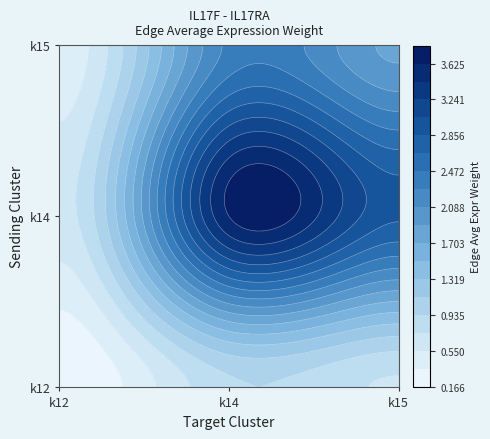

Which label corresponds to the smallest value in the chart?

k12